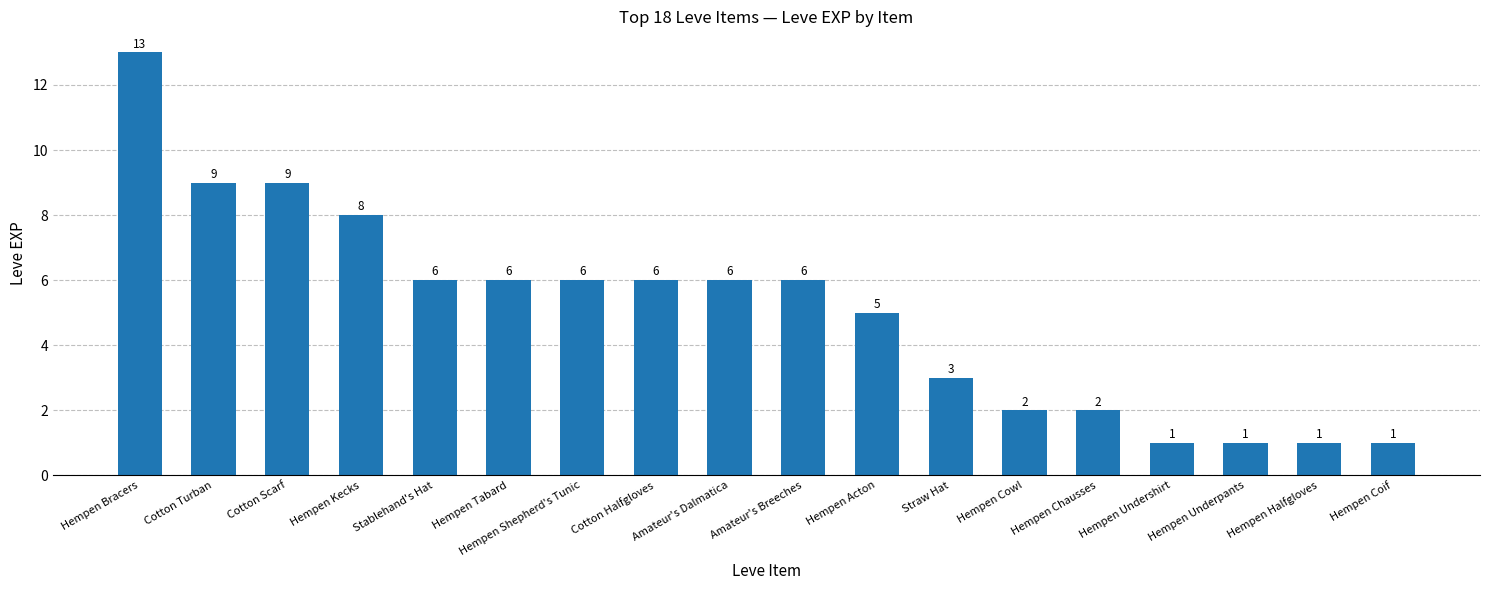

The chart shows a value of 3 at Amateur's Dalmatica. True or false?

False